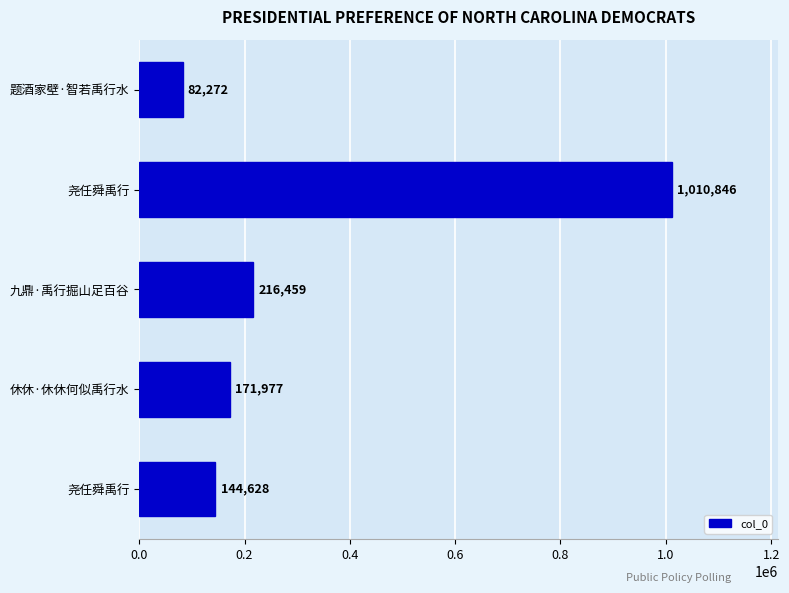

How many series are shown in this chart?

1